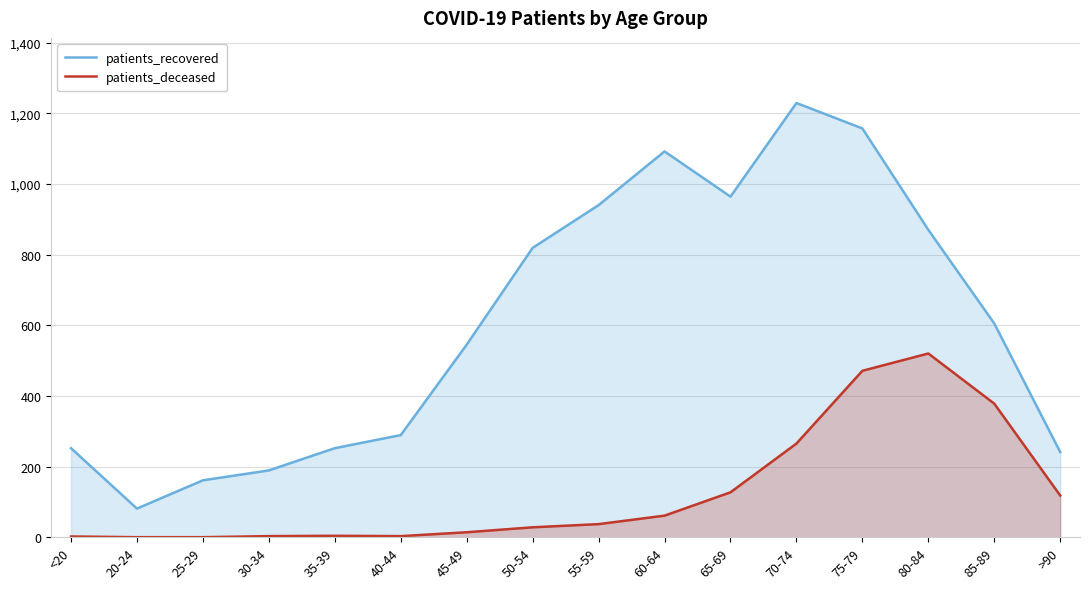

Rank the series by their average value, from highest to lowest.

patients_recovered, patients_deceased